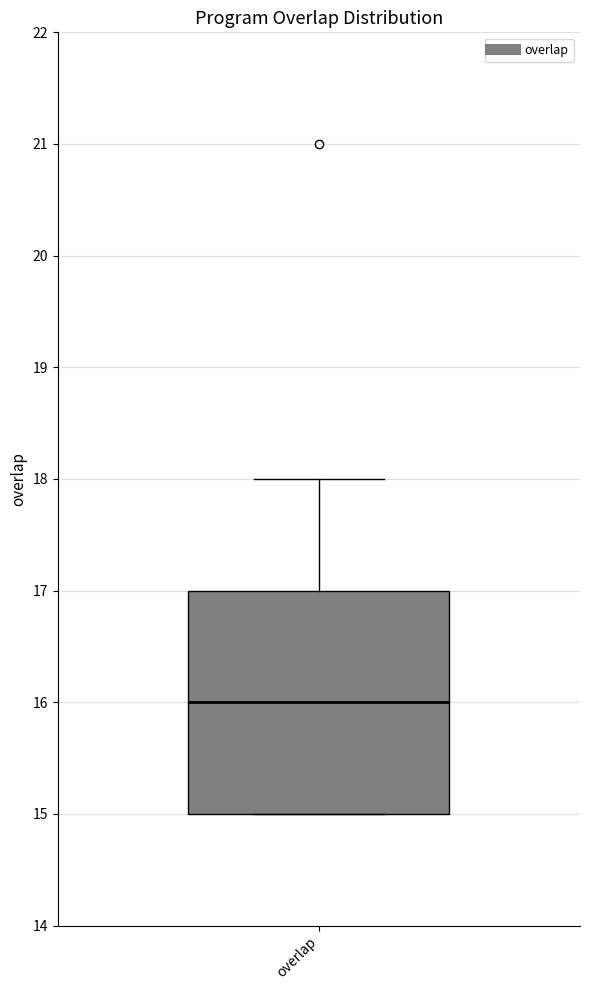

Where does the upper whisker of the box for overlap end on the y-axis? The values are not printed on the chart, so give them approximately, as read against the axis.

18